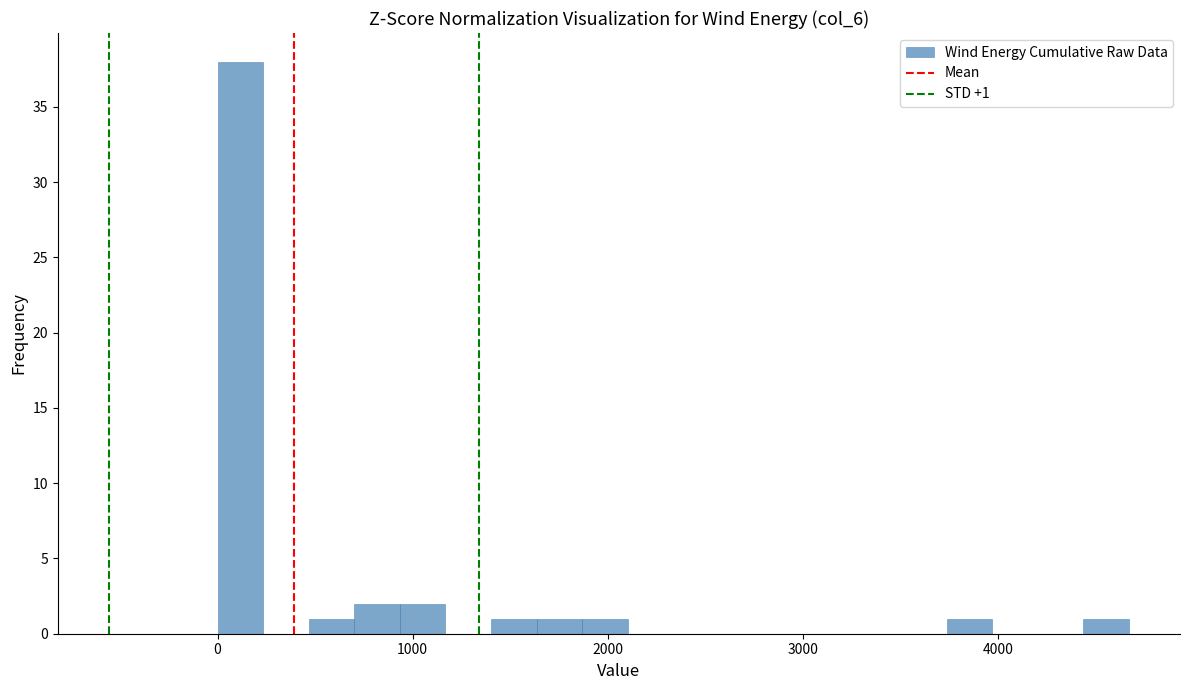

Around what value on the x-axis is the tallest bar? Give the approximate position of its centre, as read against the axis.

100